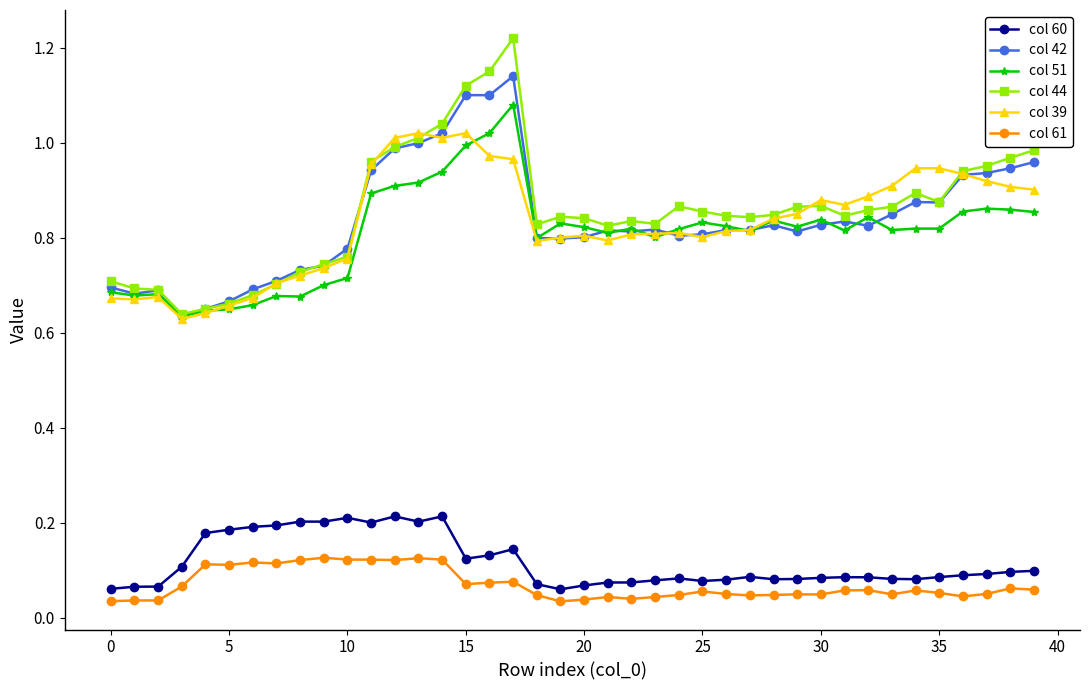

Which series has the largest range (max minus min)?

col 44